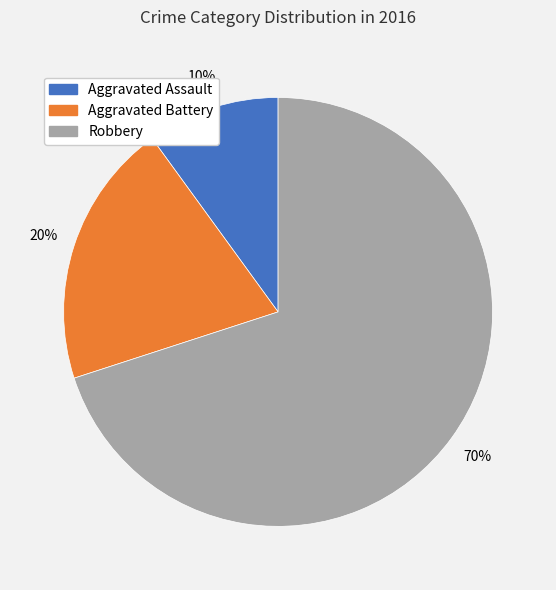

What percentage is the Aggravated Battery slice, to the nearest percent?

20%